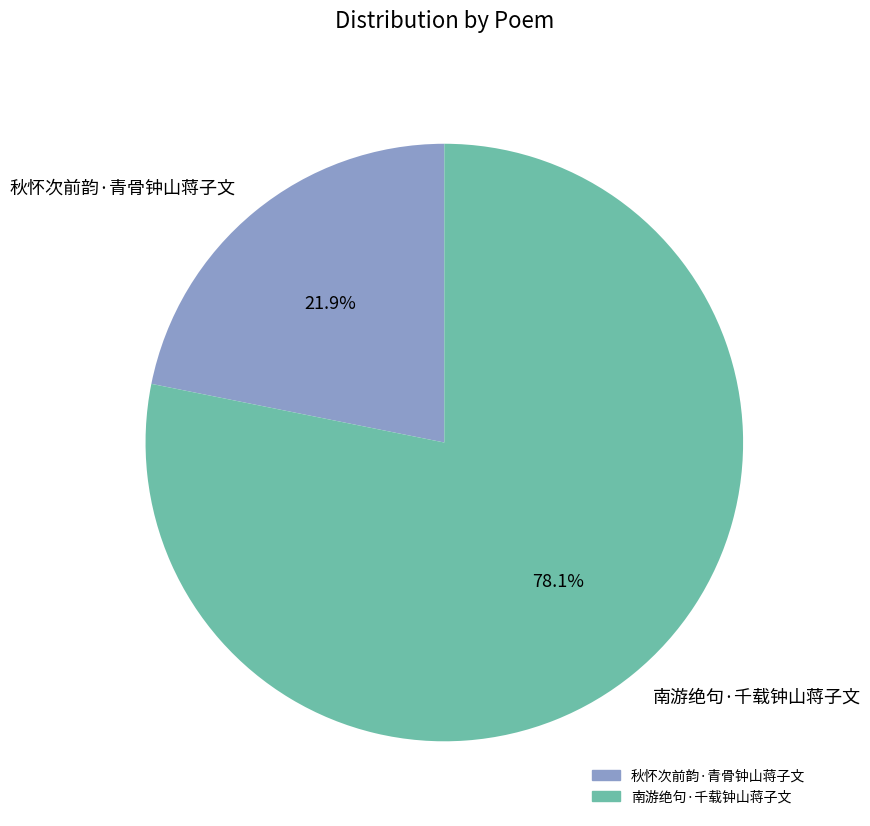

Does any single category account for the majority?

Yes